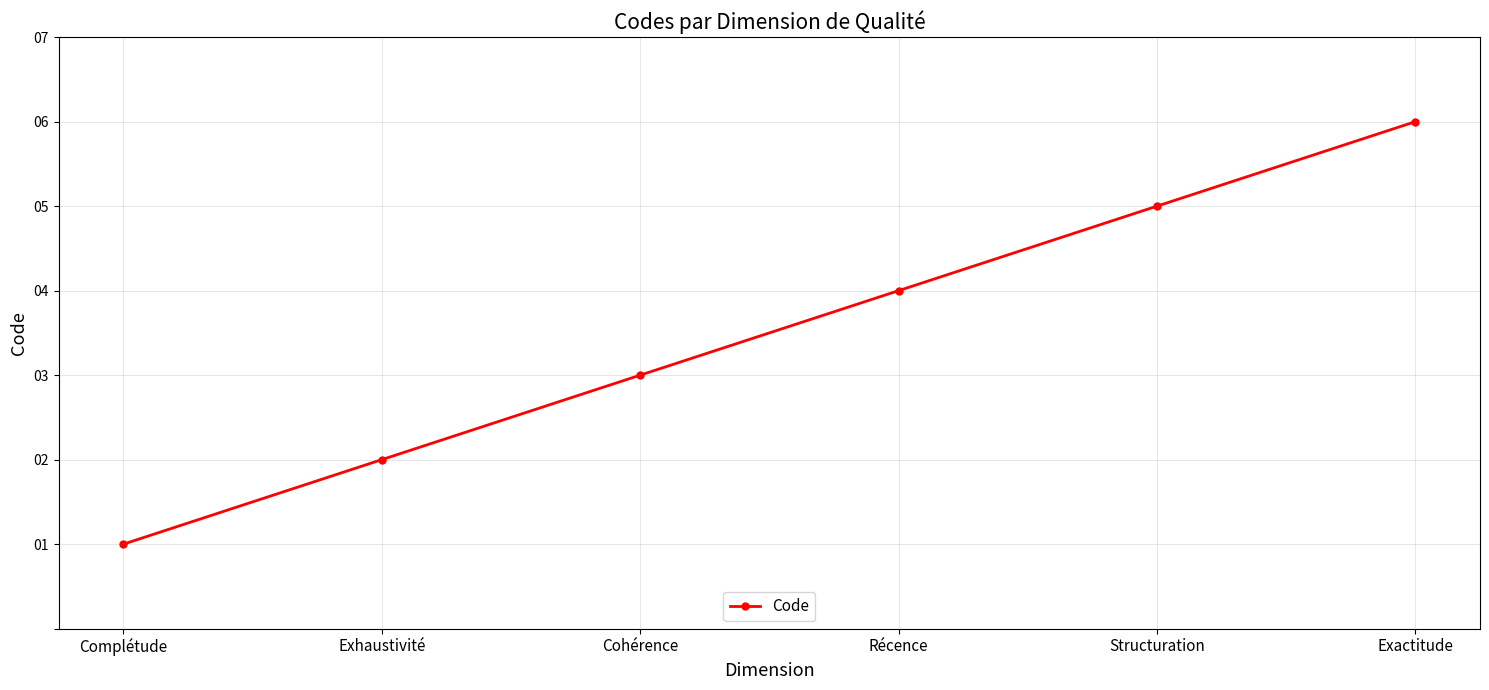

List the labels in order of value, largest first.

Exactitude, Structuration, Récence, Cohérence, Exhaustivité, Complétude